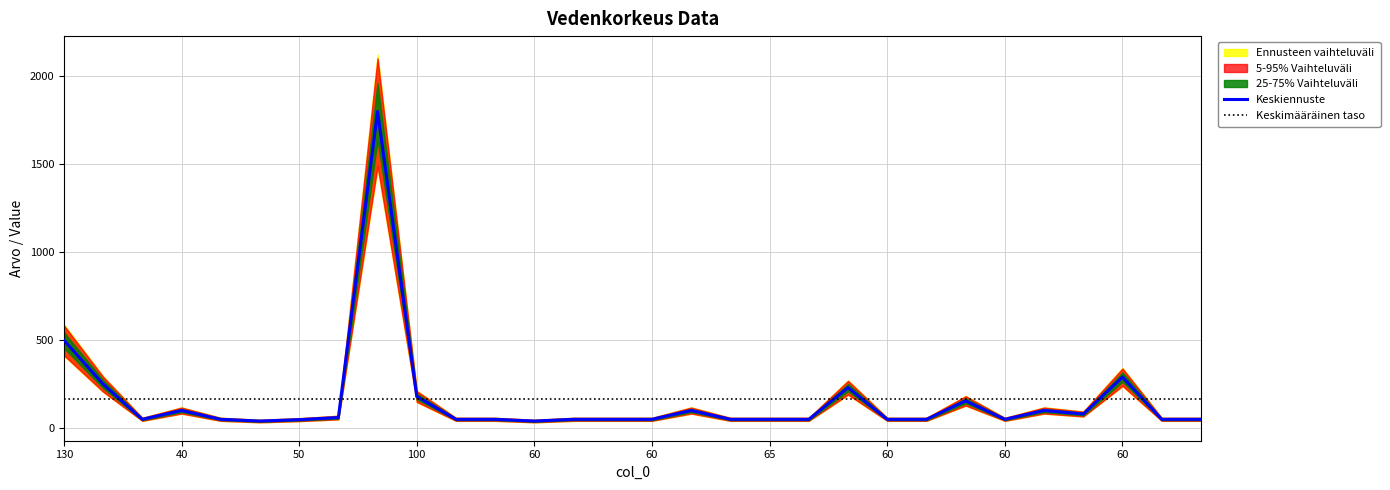

What value does the data have at 23?

155.0